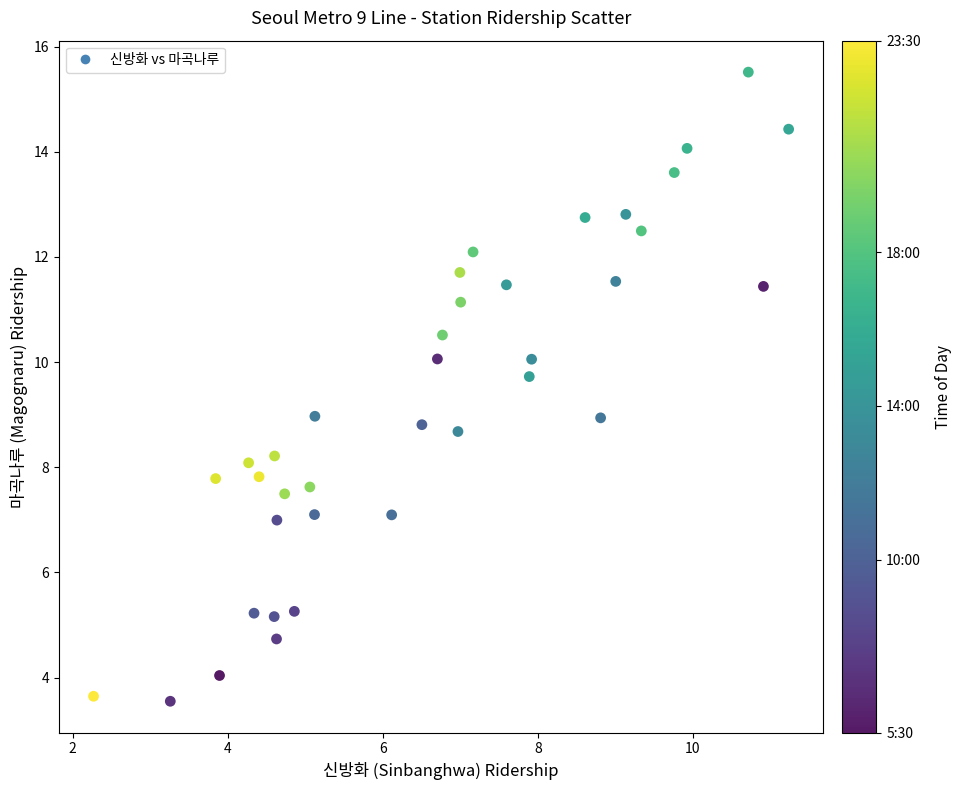

What is the range of Y values (max minus min)?

12.0